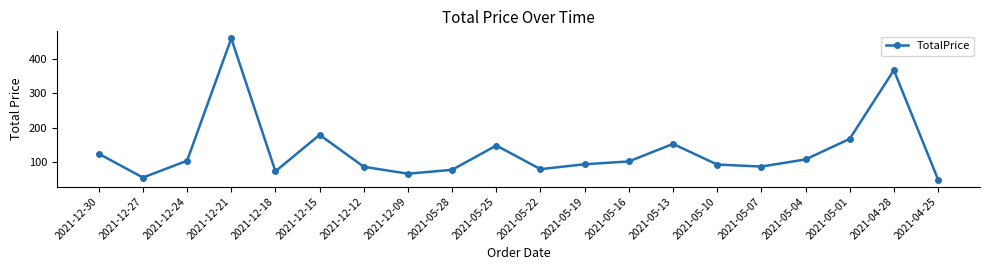

What is the average value?

134.2